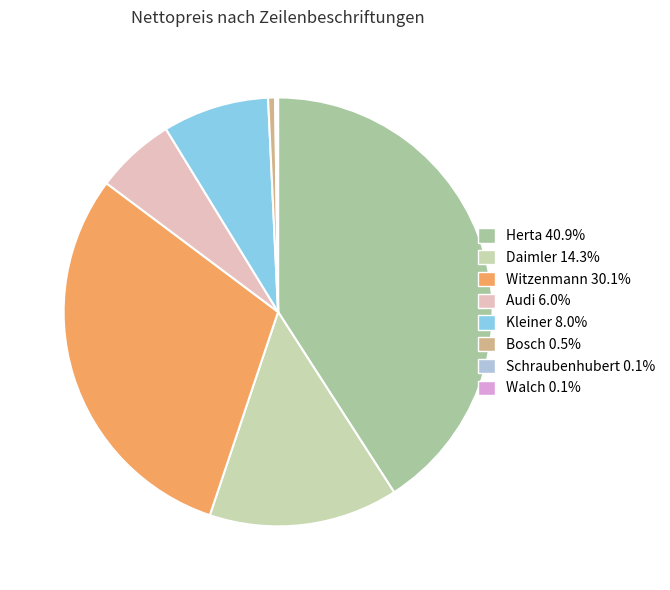

To the nearest percent, what is the difference between the Daimler and Kleiner slice percentages?

6%